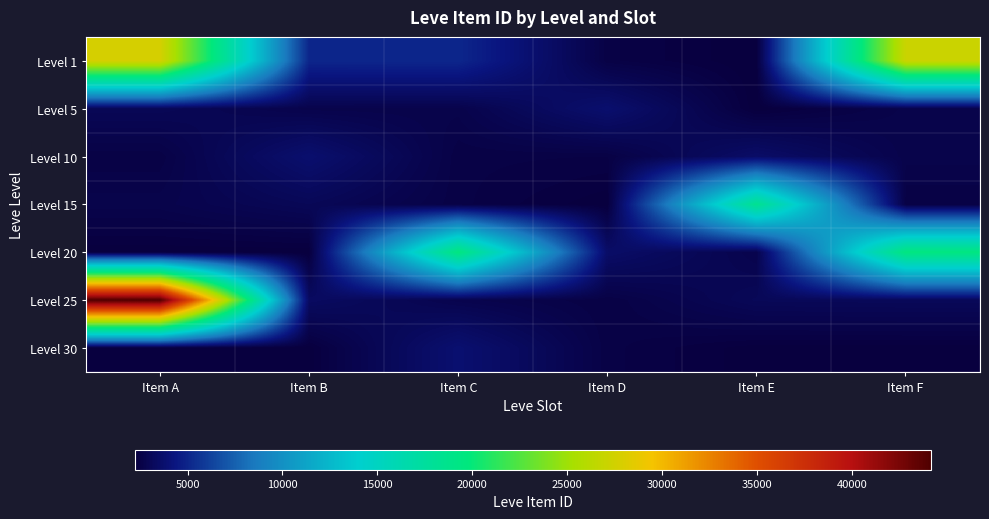

Which series has the widest spread of values?

Level 25